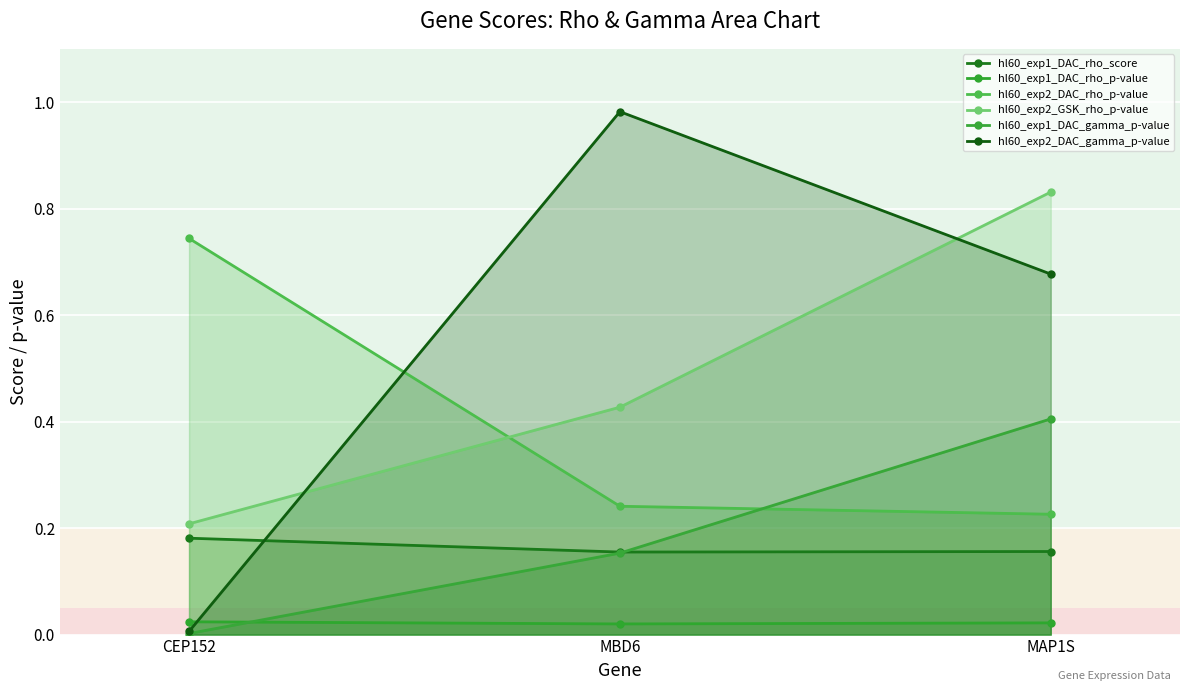

What is the spread (max minus min) of values at CEP152?

0.7